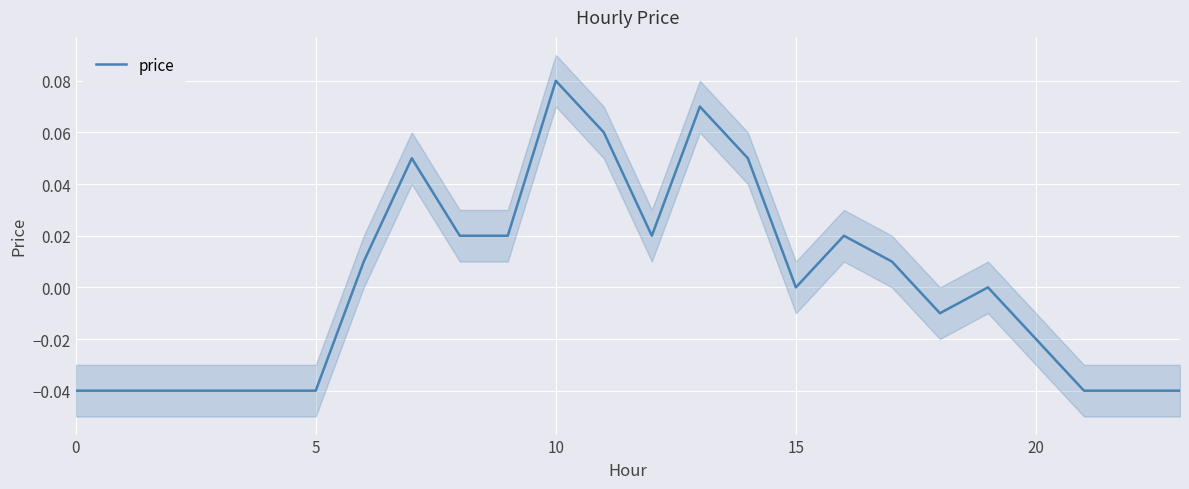

Which category has the highest value across all series?

10